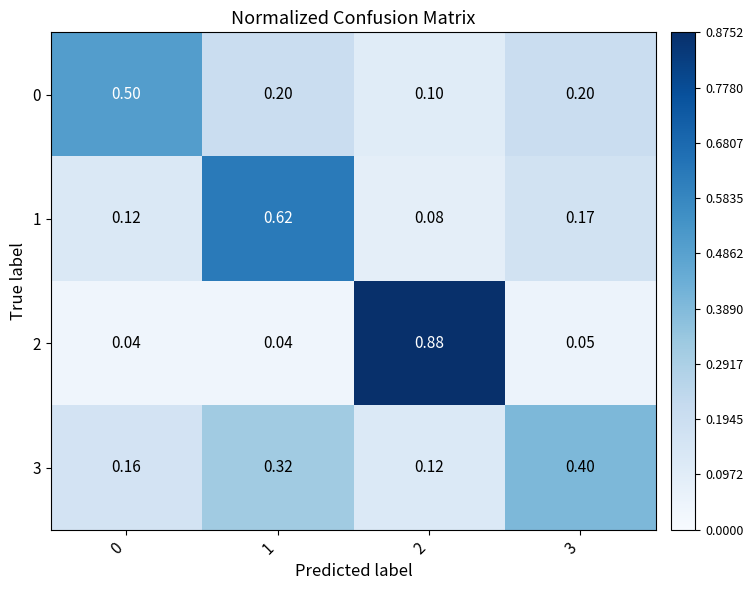

At how many categories does at least one series exceed 0?

4